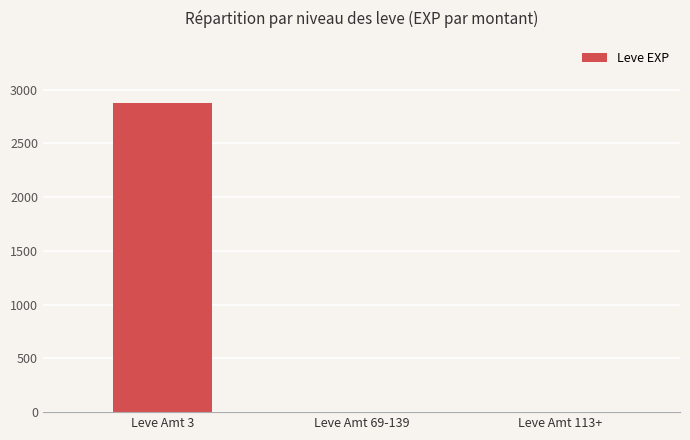

Is it true that the value at Leve Amt 3 is 2878?

True